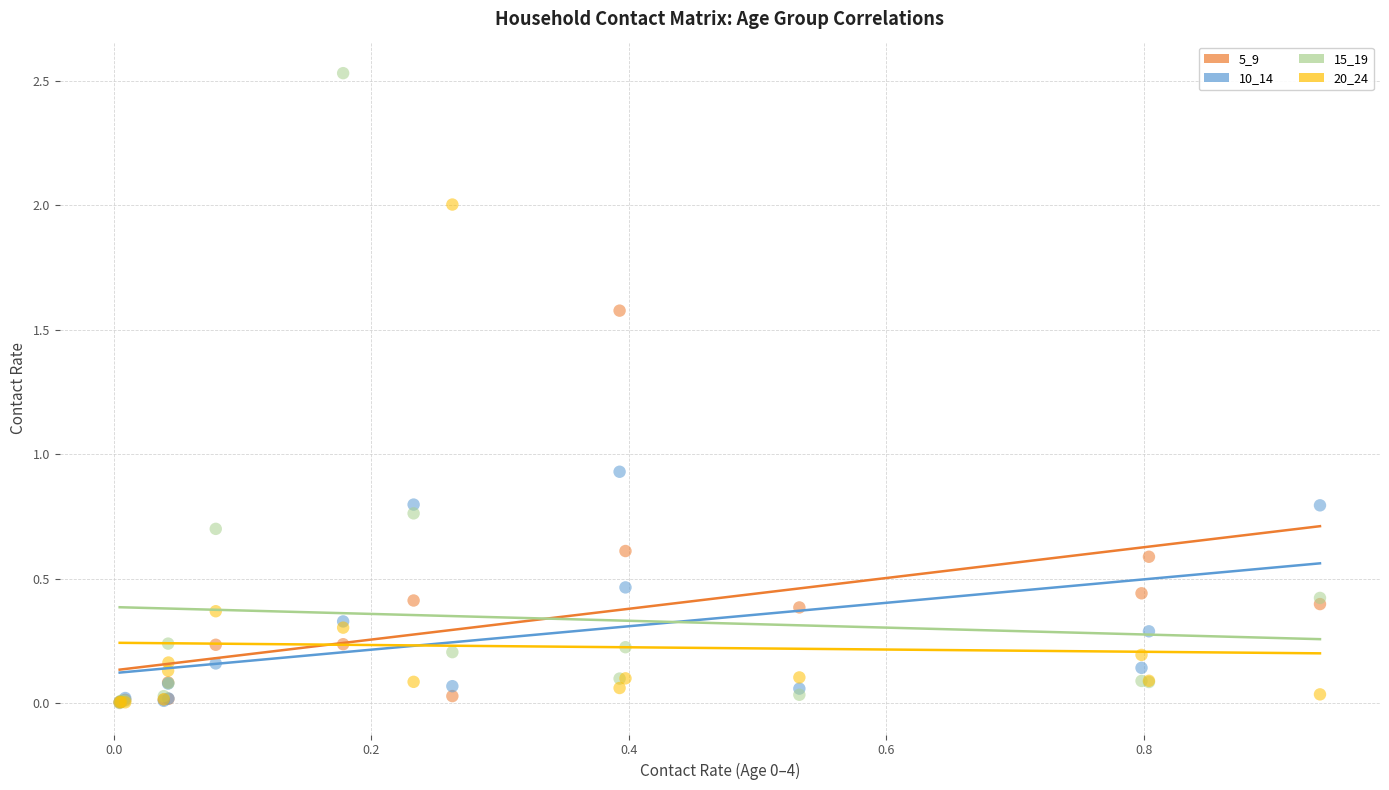

Which series reaches the maximum Y coordinate?

15_19